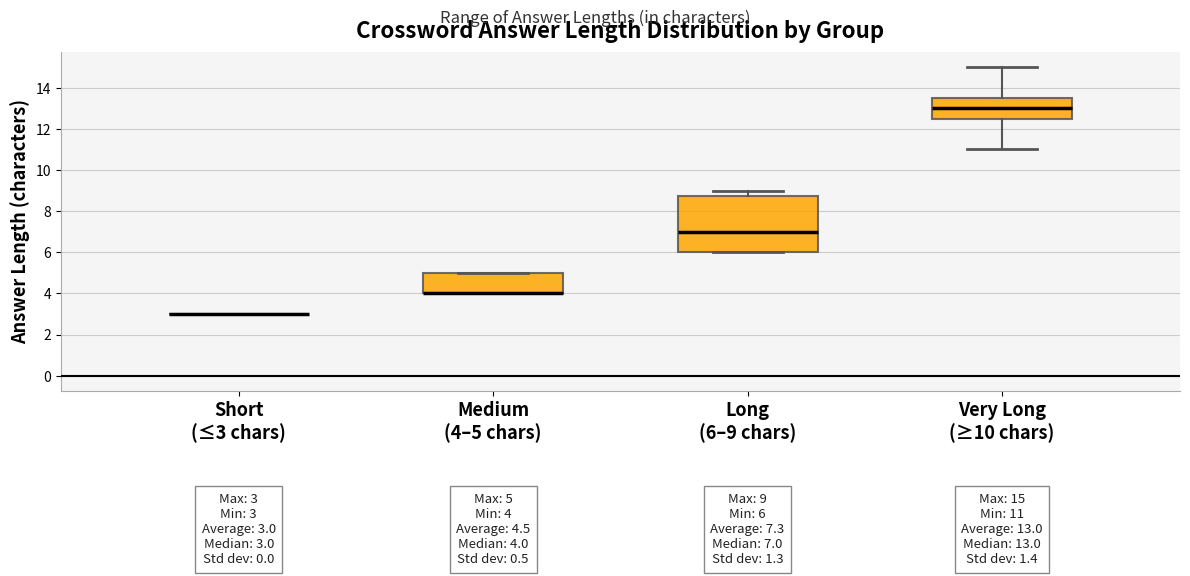

Comparing the boxes themselves (not the whiskers), which one is the tallest?

Long (6–9 chars)